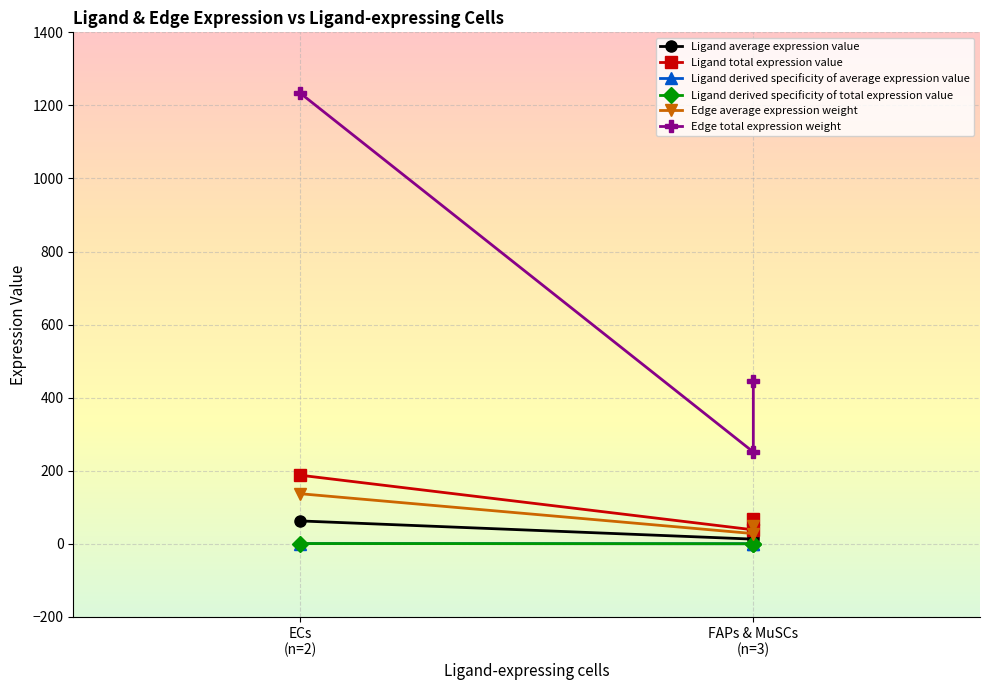

What position from the right is 2?

1